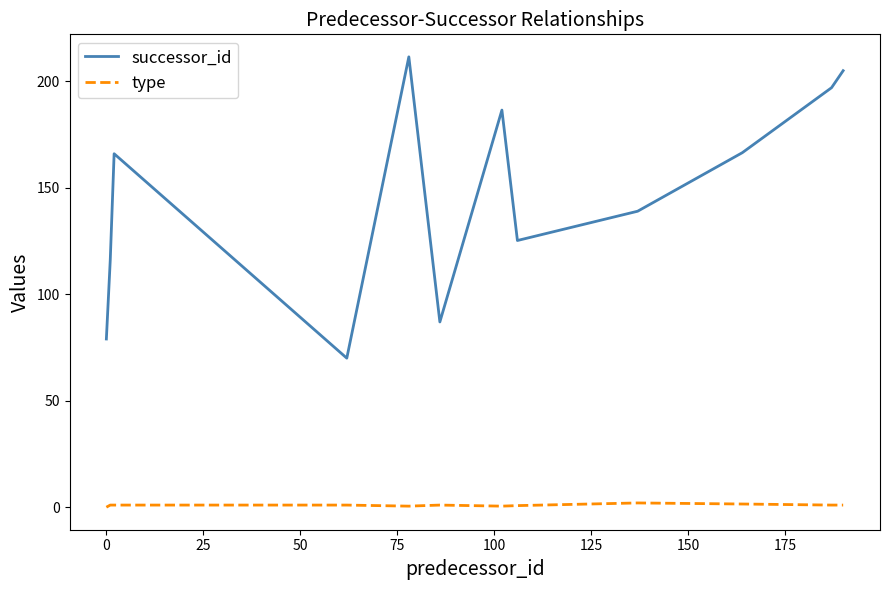

True or false: type and successor_id cross at least once.

False